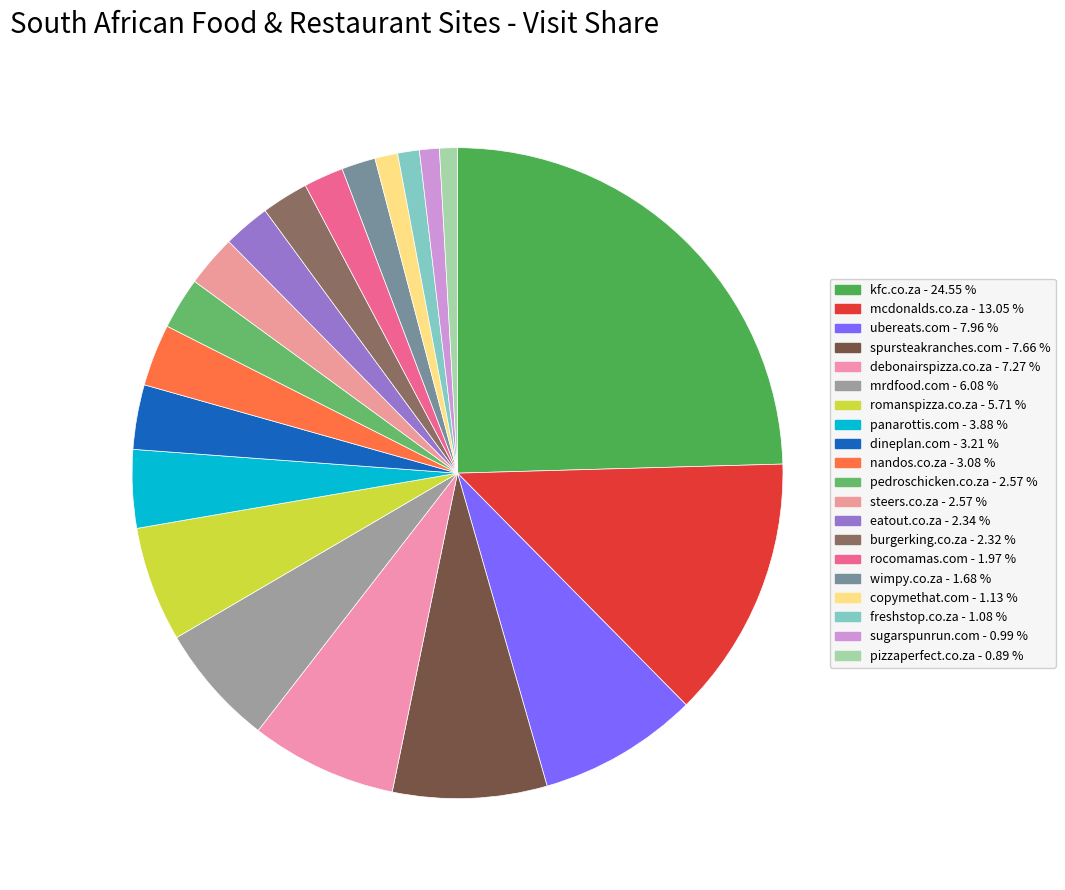

Is it true that romanspizza.co.za is 14% of the pie?

False